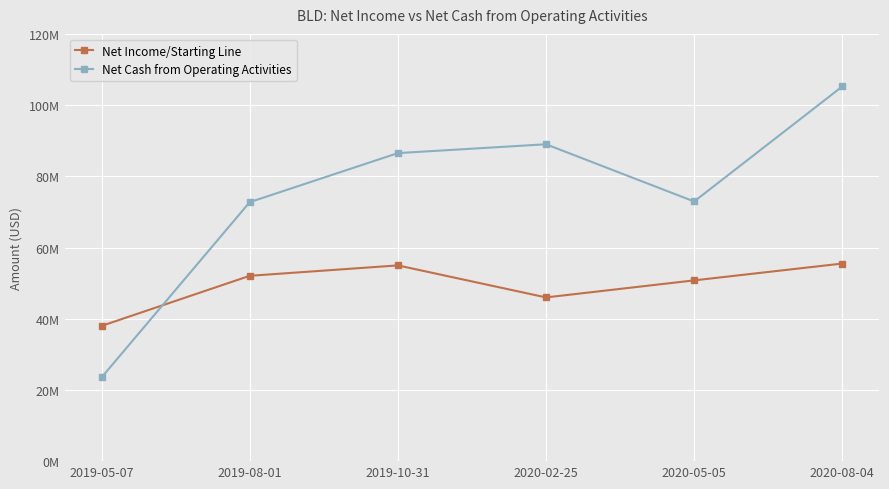

Reading right to left, what are all the values shown in this chart?

Net Income/Starting Line: 55497000	50771000	45984000	54976000	52052000	37983000
Net Cash from Operating Activities: 105232000	72930000	88998000	86515000	72742000	23522000